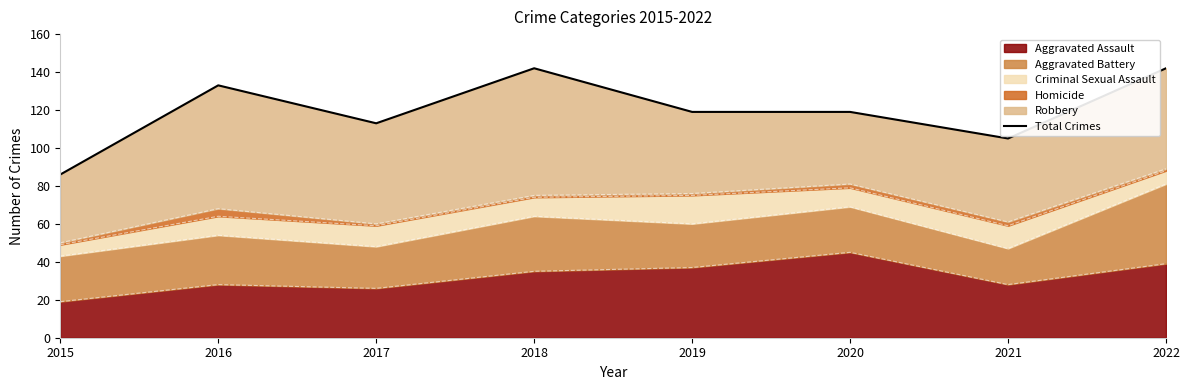

How many data points are above 119?

3